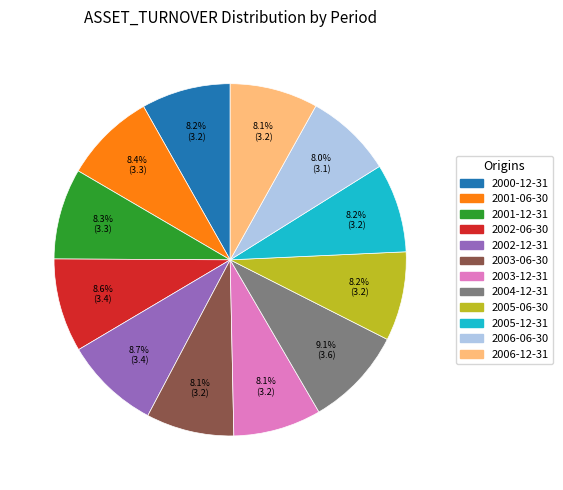

Count the number of slices in the pie.

12